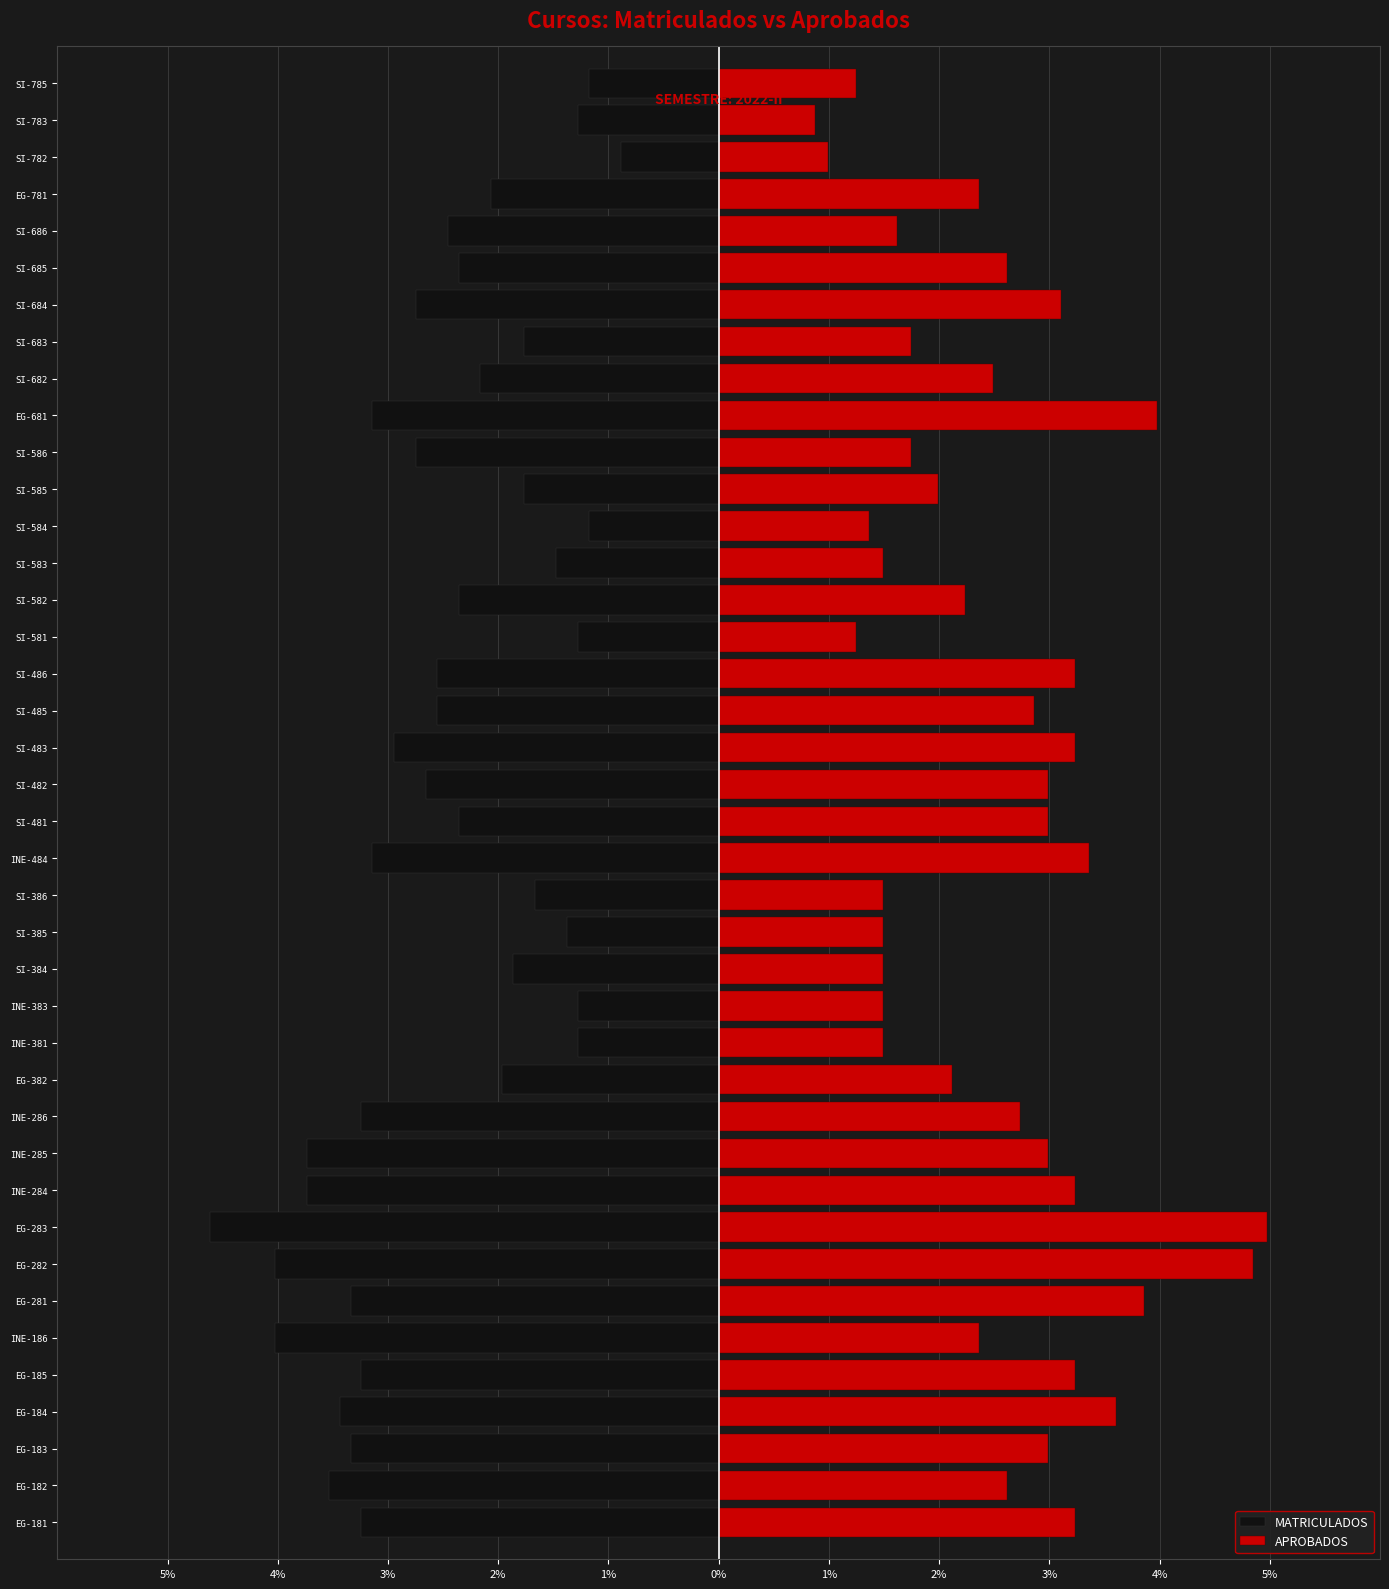

At how many categories does at least one series exceed 2?

25